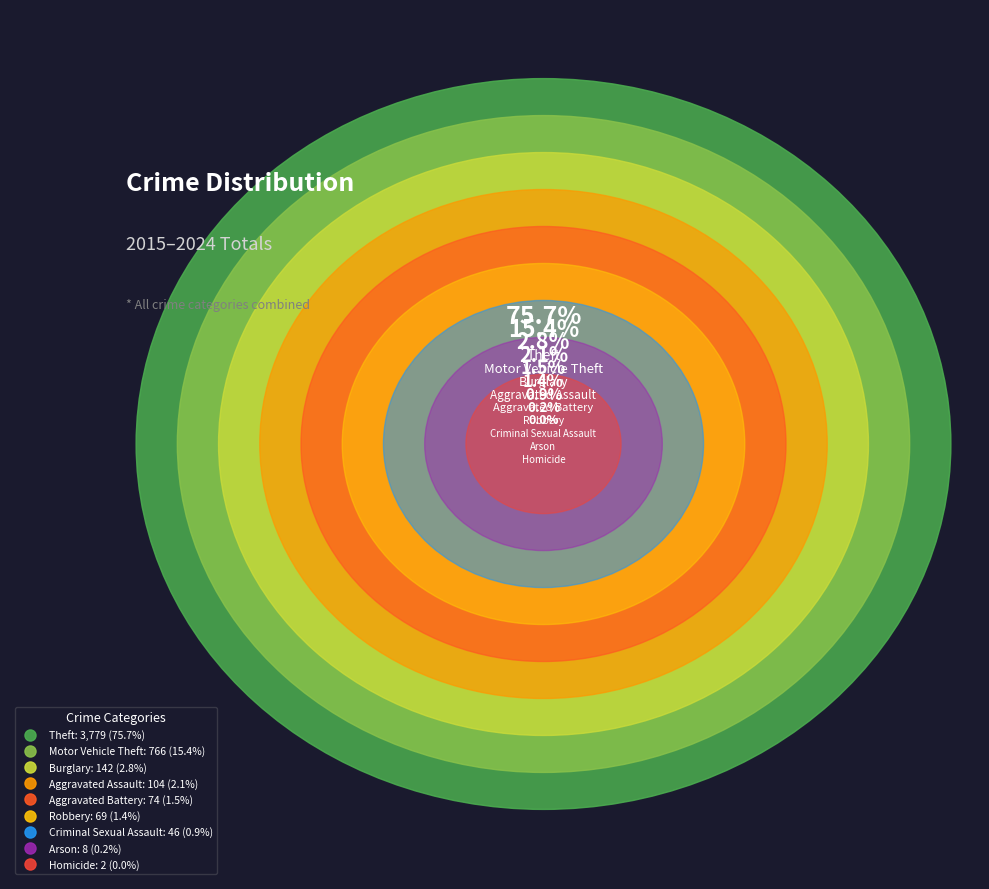

Does any single category account for the majority?

Yes